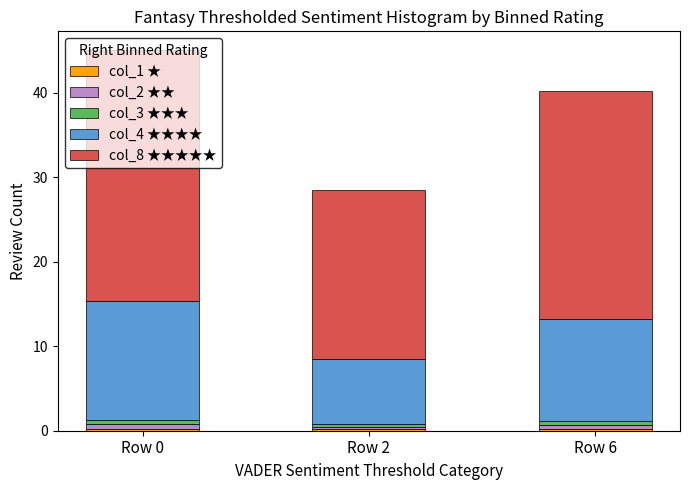

At which category is the sum across all series the highest?

Row 0